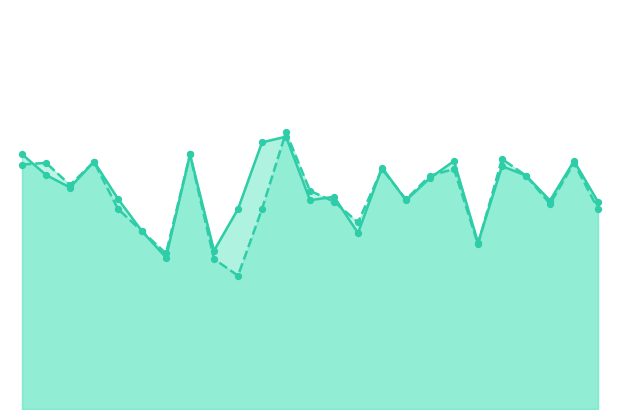

Is the value of f1 at 6 greater than the value of accuracy at 11?

No